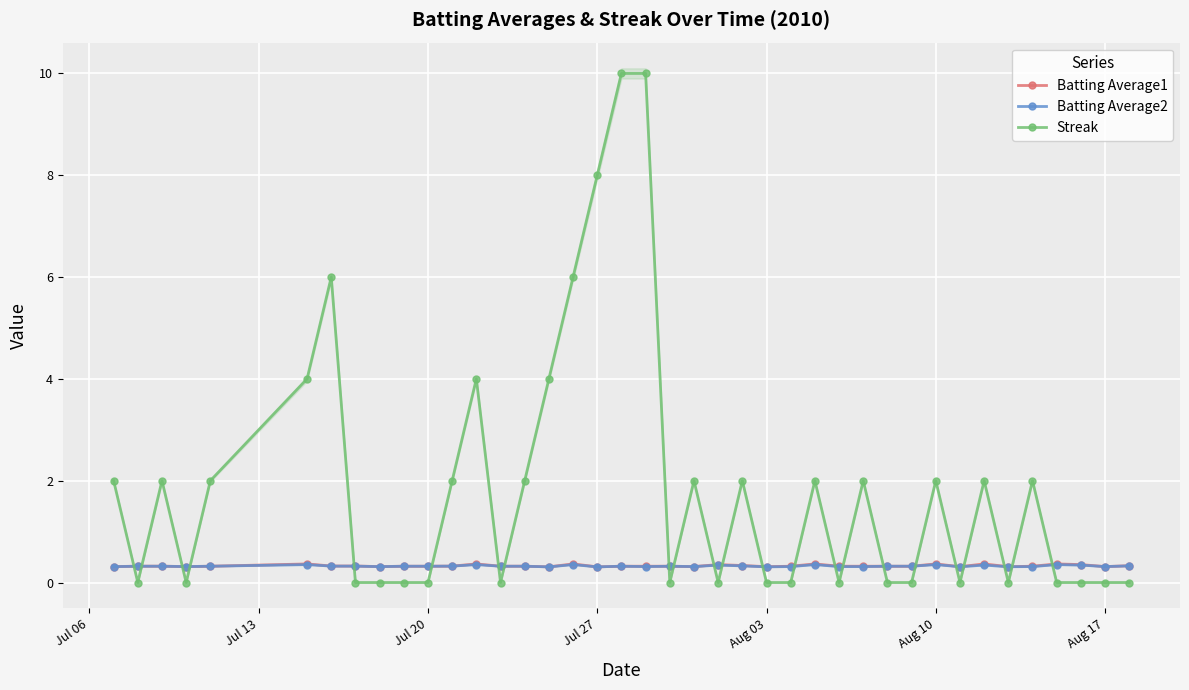

True or false: Batting Average1 and Streak cross at least once.

True